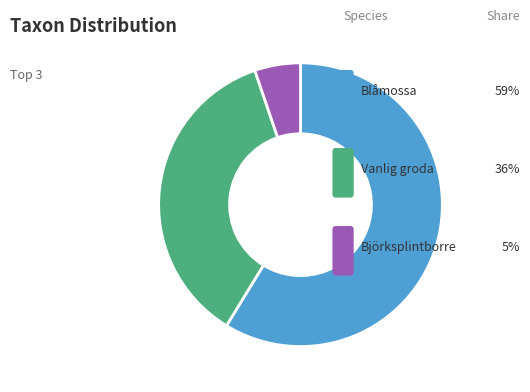

To the nearest percent, what portion does Vanlig groda represent?

36%